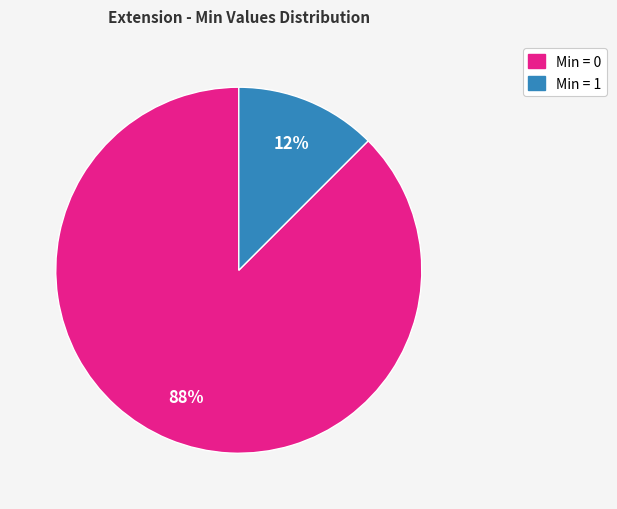

To the nearest percent, what is the average slice percentage?

50%